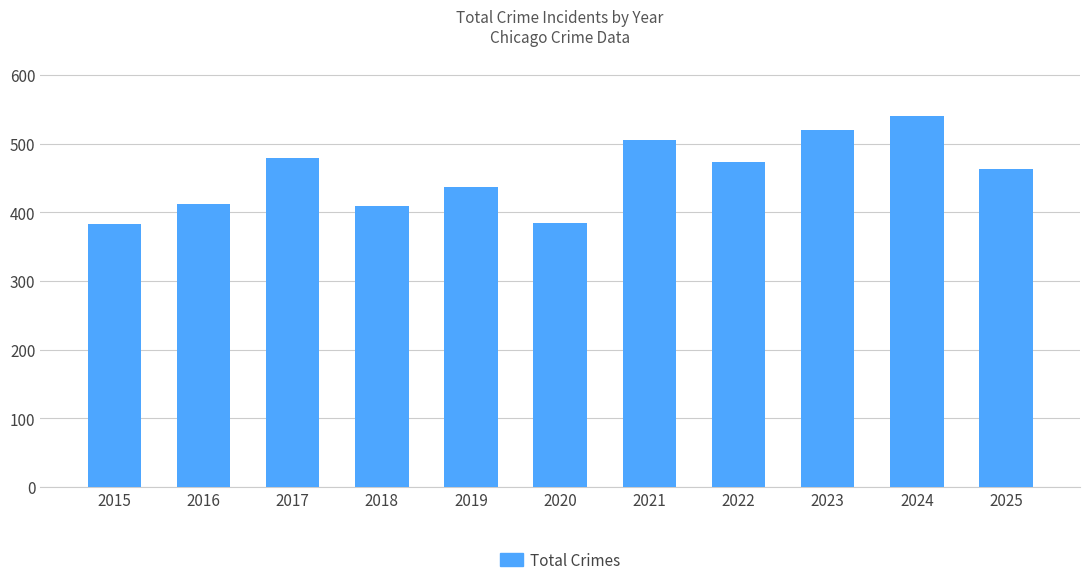

What is the value of the 7th bar from the left?

505